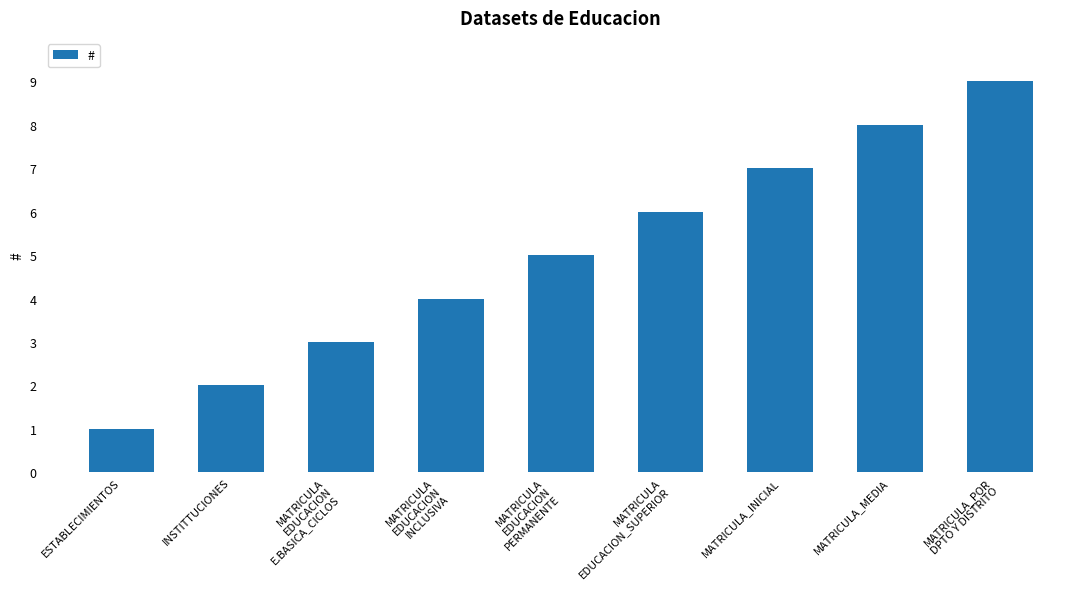

List the labels in order of value, largest first.

MATRICULA_POR
DPTO Y DISTRITO, MATRICULA_MEDIA, MATRICULA_INICIAL, MATRICULA
EDUCACION_SUPERIOR, MATRICULA
EDUCACION
PERMANENTE, MATRICULA
EDUCACION
INCLUSIVA, MATRICULA
EDUCACION
E.BASICA_CICLOS, INSTITTUCIONES, ESTABLECIMIENTOS